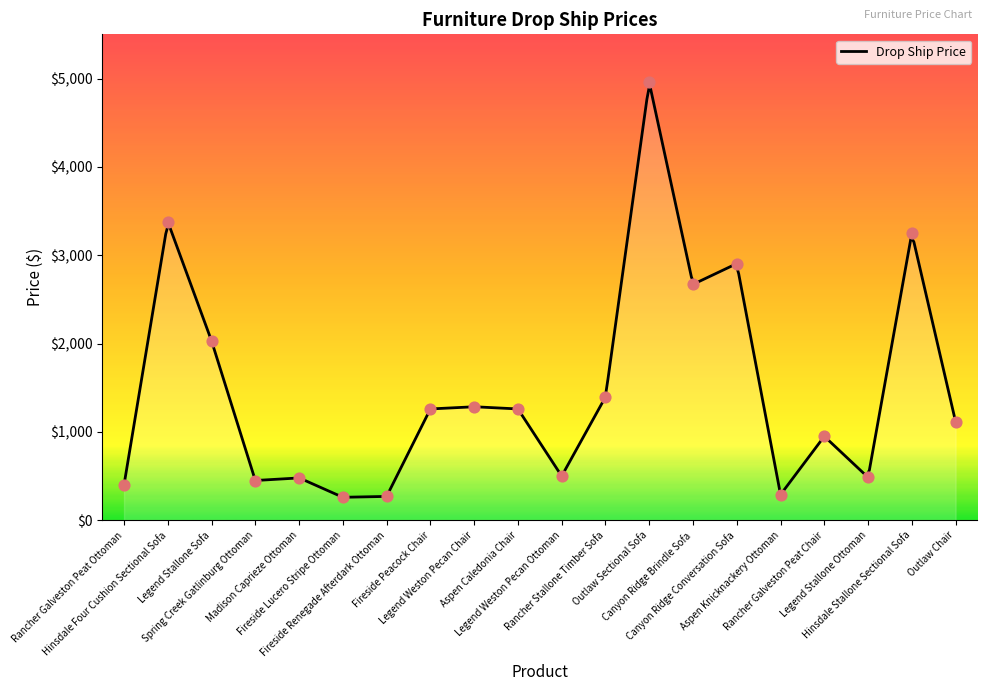

What is the change in value from Legend Weston Pecan Ottoman to Canyon Ridge Conversation Sofa?

+2405